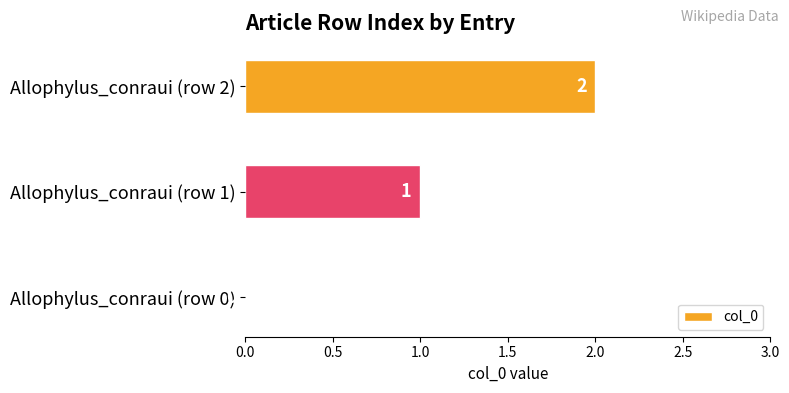

What is the average value?

1